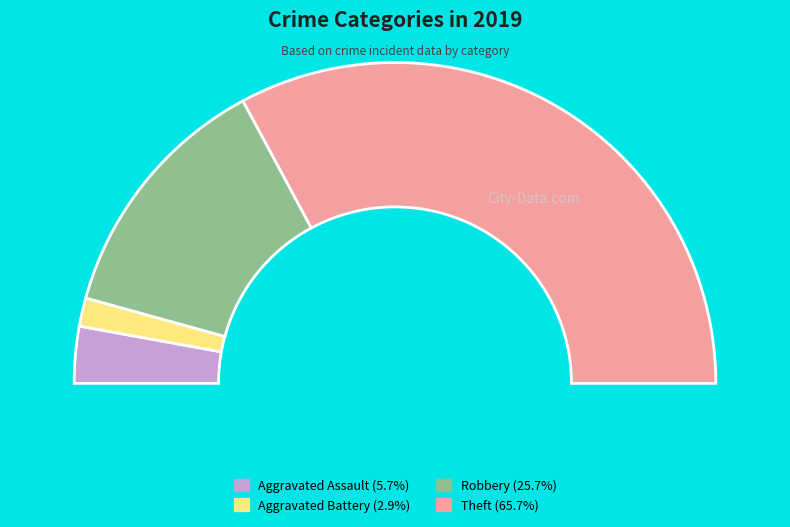

Which category has the smallest portion of the pie?

Aggravated Battery